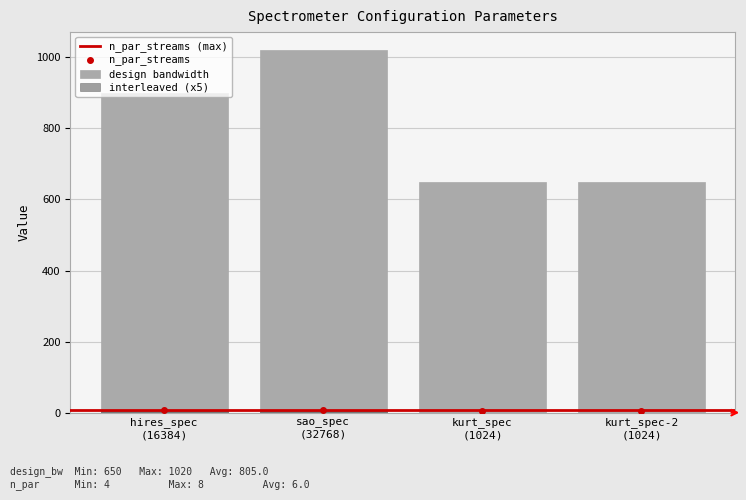

Reading right to left, transcribe all the data shown in this chart.

design bandwidth: 650	650	1020	900
n_par_streams: 4	4	8	8
interleaved: 0	0	5	5